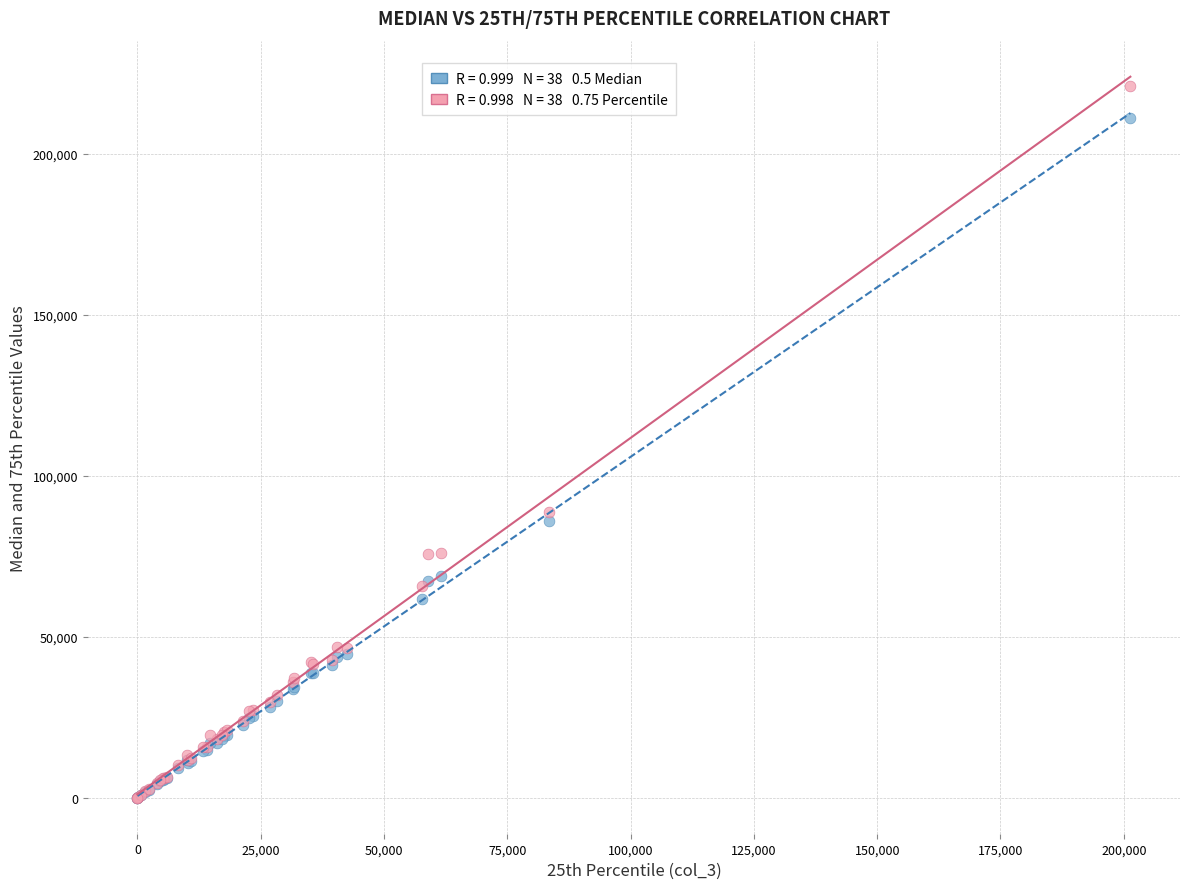

Across all series, what Y value is closest to 110517?

88639.9